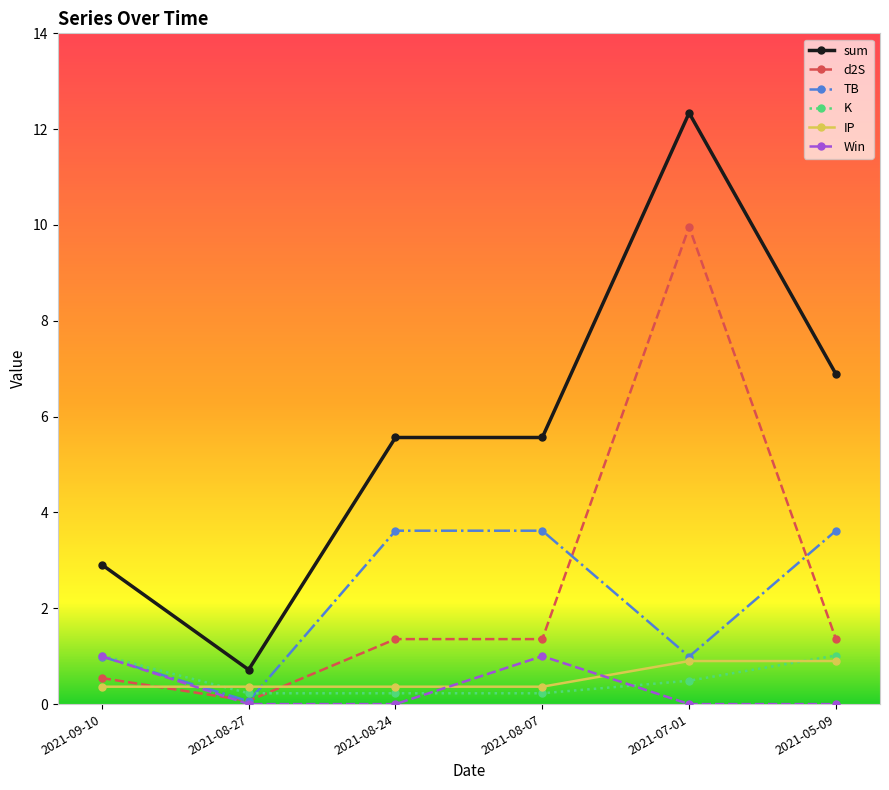

How many interior local peaks does the Win series have?

1